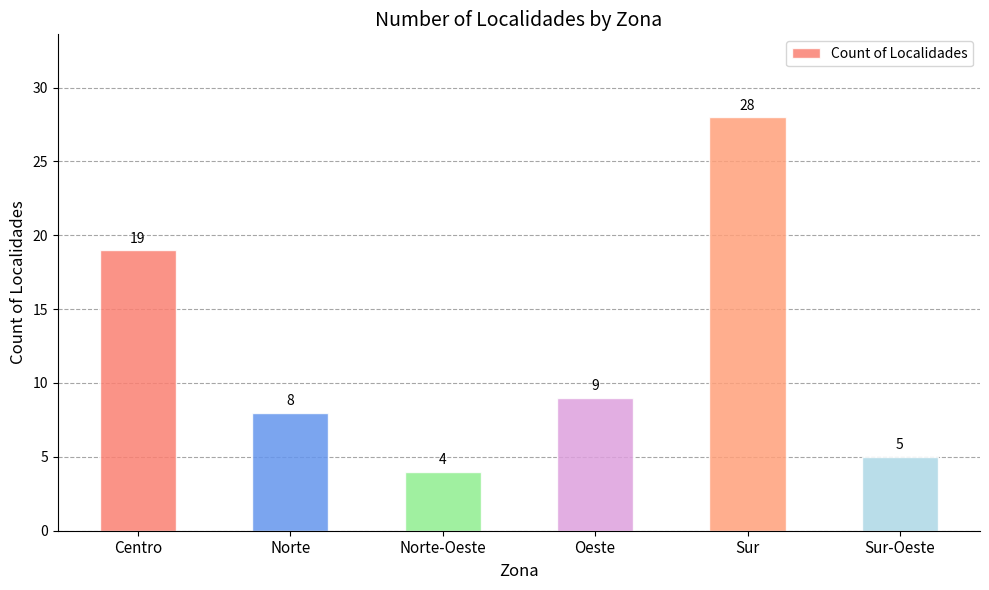

Reading right to left, what are all the values shown in this chart?

5	28	9	4	8	19